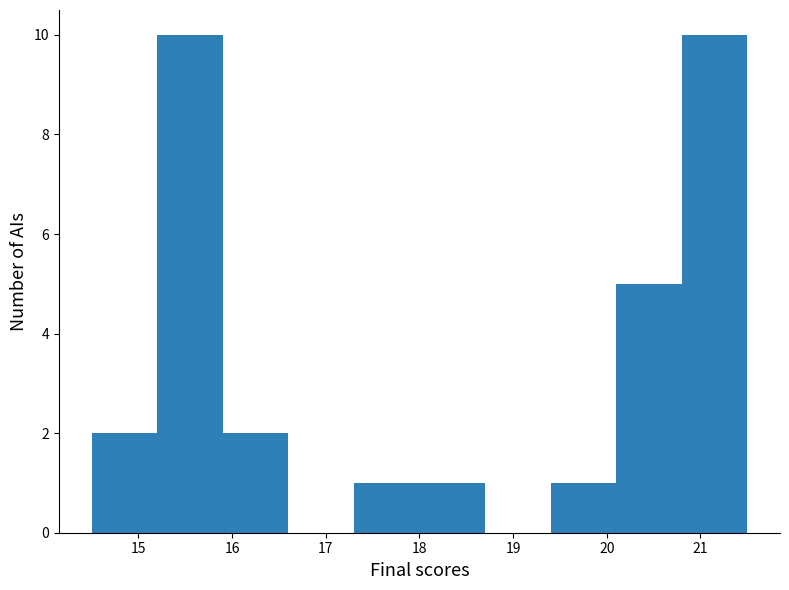

Reading left to right, list every bar in this chart as the range it spans on the x-axis followed by its height. The values are not printed on the chart, so give them approximately, as read against the axis.

14.5 to 15.2: 2
15.2 to 15.9: 10
15.9 to 16.6: 2
16.6 to 17.3: 0
17.3 to 18.0: 1
18.0 to 18.7: 1
18.7 to 19.4: 0
19.4 to 20.1: 1
20.1 to 20.8: 5
20.8 to 21.5: 10